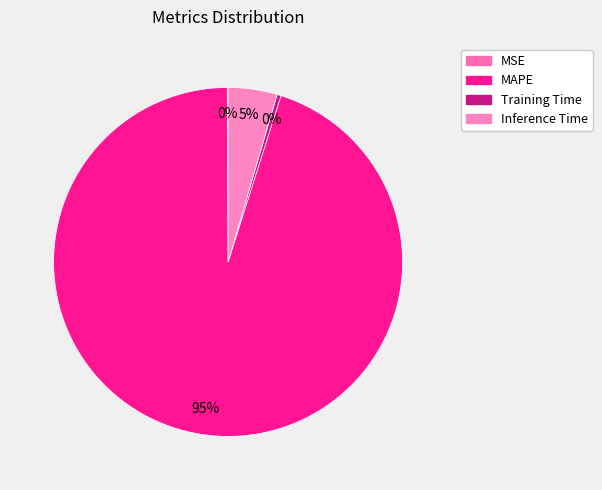

What is the change in value from Training Time to Inference Time?

+0.9